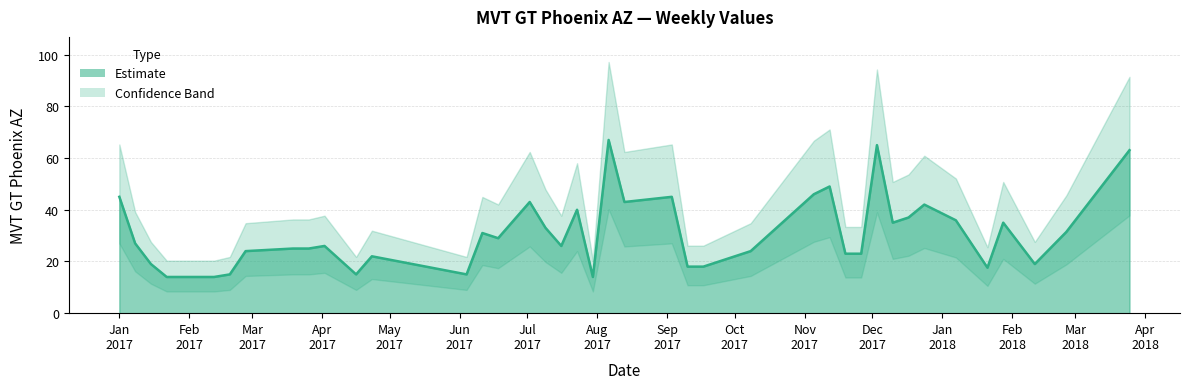

Reading left to right, transcribe all the data shown in this chart.

45.0	27.0	19.0	14.0	14.0	15.0	24.0	25.0	25.0	26.0	15.0	22.0	15.0	31.0	29.0	43.0	33.0	26.0	40.0	14.0	67.0	43.0	45.0	18.0	18.0	24.0	46.0	49.0	23.0	23.0	65.0	35.0	37.0	42.0	35.9	17.6	35.0	19.0	31.4	63.0